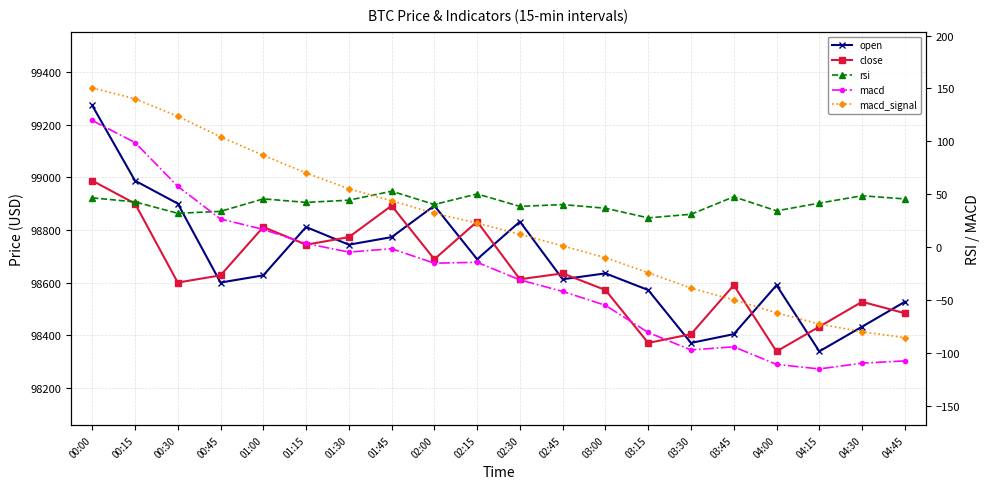

In open, how many points are higher than both neighbors (excluding endpoints)?

5